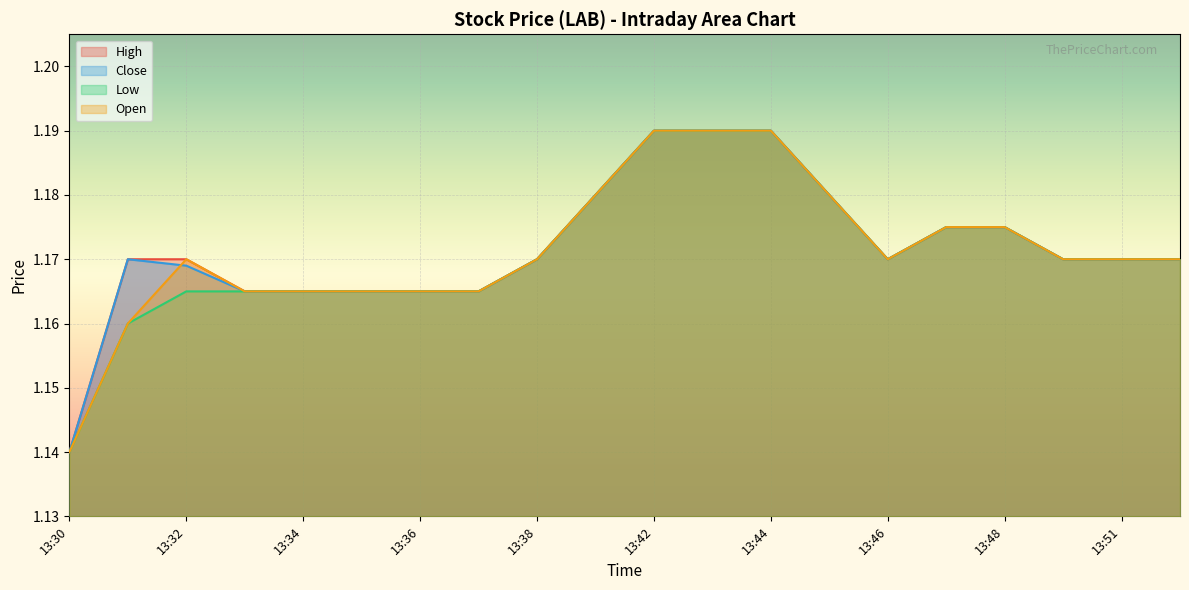

Reading right to left, transcribe all the data shown in this chart.

High: 13:53=1.2	13:51=1.2	13:49=1.2	13:48=1.2	13:47=1.2	13:46=1.2	13:45=1.2	13:44=1.2	13:43=1.2	13:42=1.2	13:41=1.2	13:38=1.2	13:37=1.2	13:36=1.2	13:35=1.2	13:34=1.2	13:33=1.2	13:32=1.2	13:31=1.2	13:30=1.1
Close: 13:53=1.2	13:51=1.2	13:49=1.2	13:48=1.2	13:47=1.2	13:46=1.2	13:45=1.2	13:44=1.2	13:43=1.2	13:42=1.2	13:41=1.2	13:38=1.2	13:37=1.2	13:36=1.2	13:35=1.2	13:34=1.2	13:33=1.2	13:32=1.2	13:31=1.2	13:30=1.1
Low: 13:53=1.2	13:51=1.2	13:49=1.2	13:48=1.2	13:47=1.2	13:46=1.2	13:45=1.2	13:44=1.2	13:43=1.2	13:42=1.2	13:41=1.2	13:38=1.2	13:37=1.2	13:36=1.2	13:35=1.2	13:34=1.2	13:33=1.2	13:32=1.2	13:31=1.2	13:30=1.1
Open: 13:53=1.2	13:51=1.2	13:49=1.2	13:48=1.2	13:47=1.2	13:46=1.2	13:45=1.2	13:44=1.2	13:43=1.2	13:42=1.2	13:41=1.2	13:38=1.2	13:37=1.2	13:36=1.2	13:35=1.2	13:34=1.2	13:33=1.2	13:32=1.2	13:31=1.2	13:30=1.1